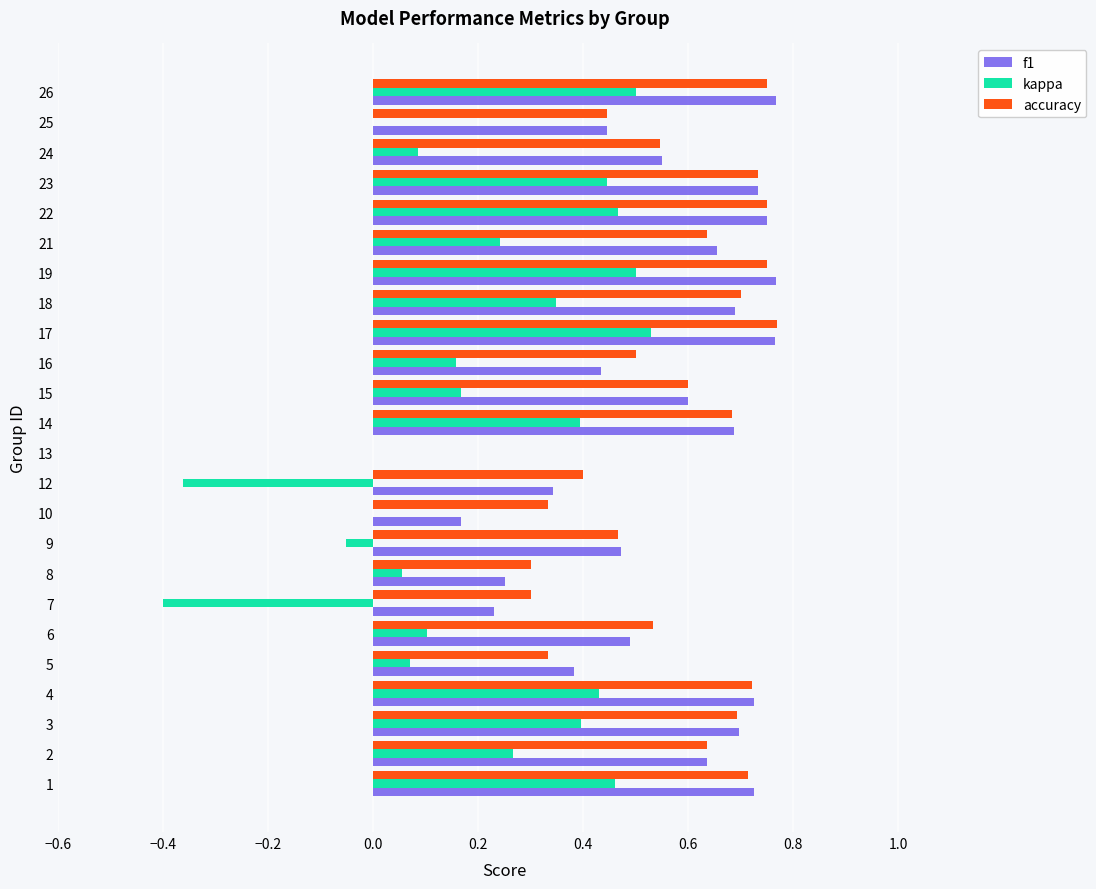

The value of accuracy at 22 is 0.4. True or false?

False